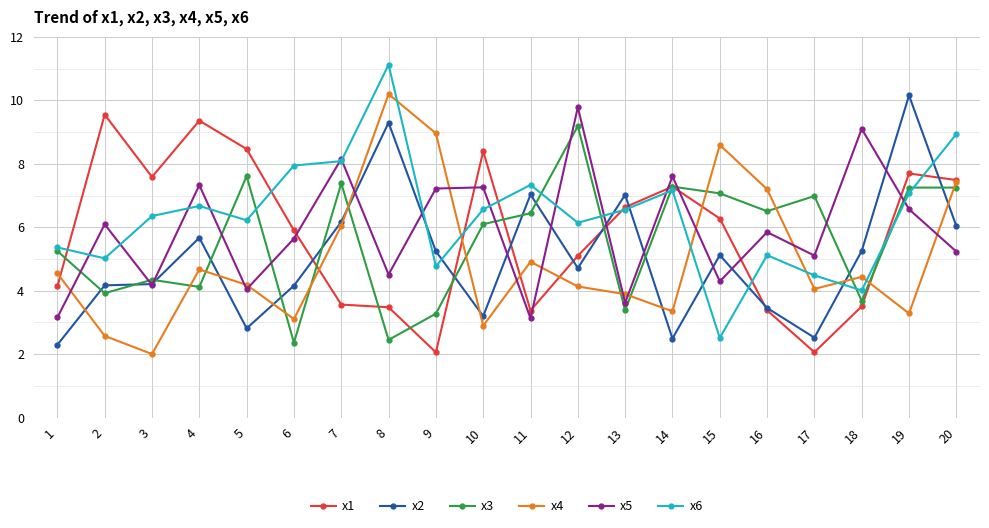

What is the difference between the x5 values at 10 and 12?

2.5